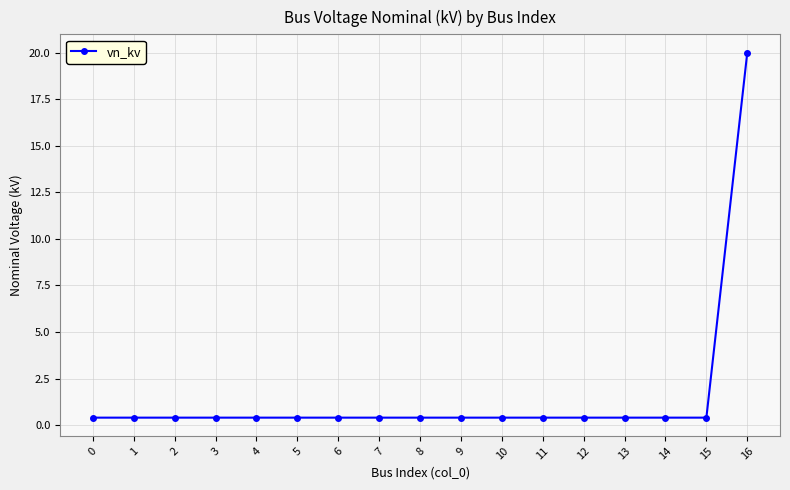

How many series are shown in this chart?

1